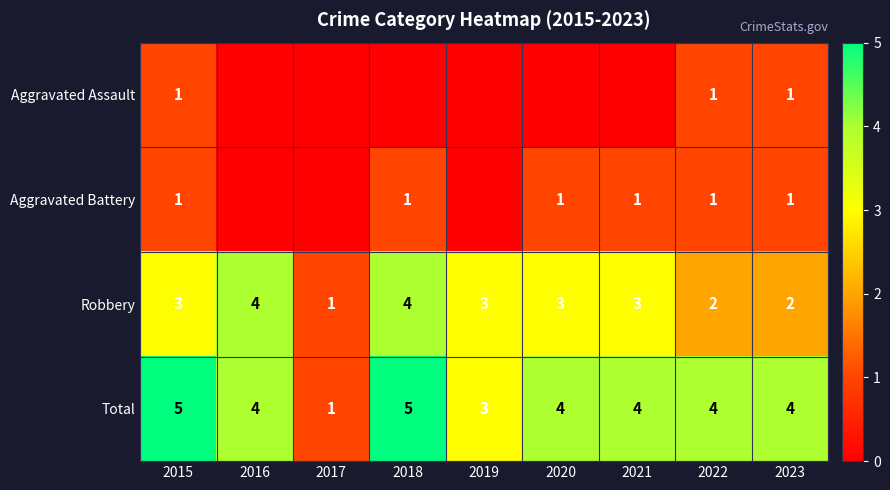

What is the spread (max minus min) of values at 2015?

4